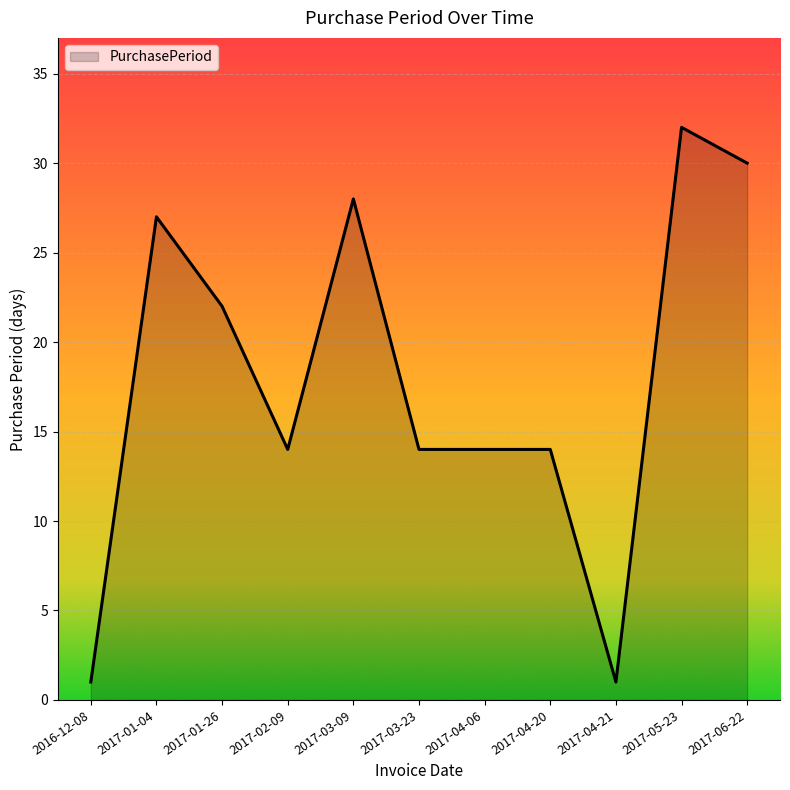

Is it true that the value at 2017-05-23 is 52?

False